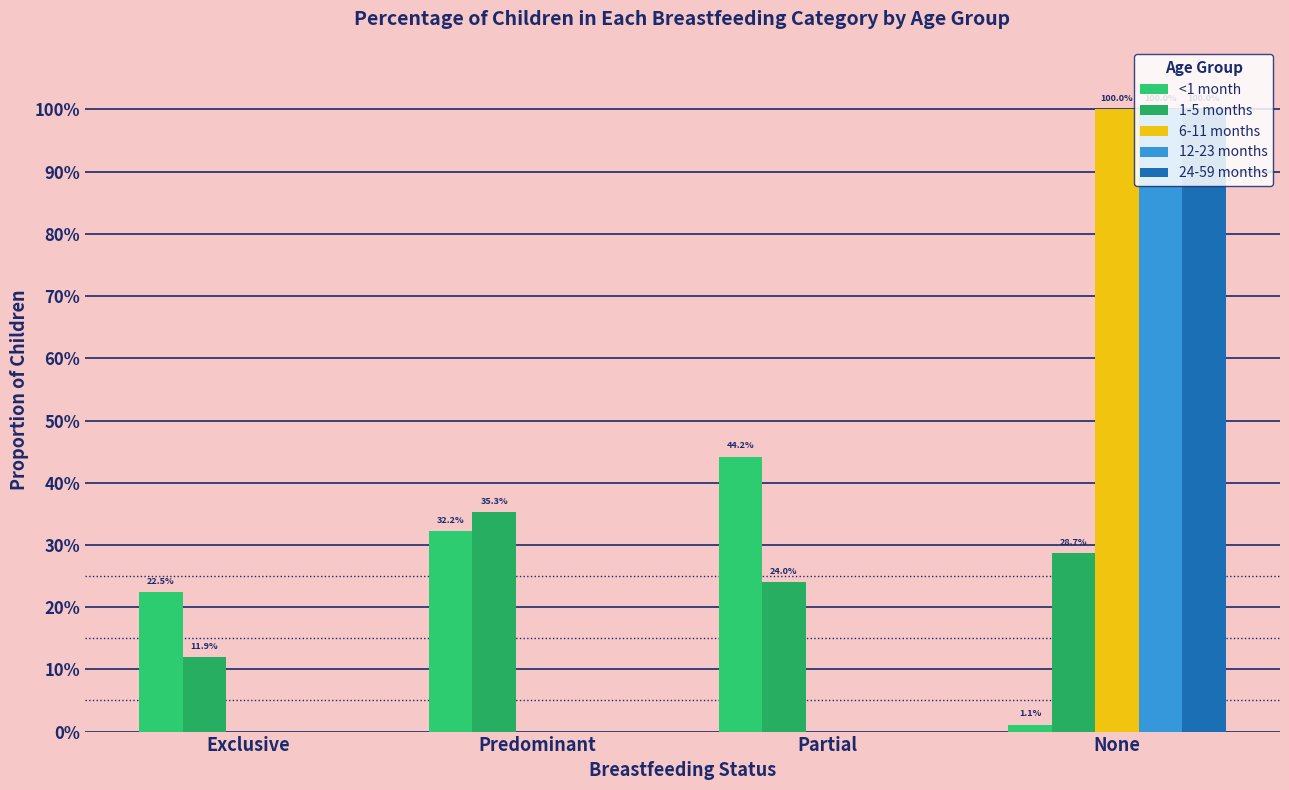

Which has a higher value, Exclusive or None?

Exclusive